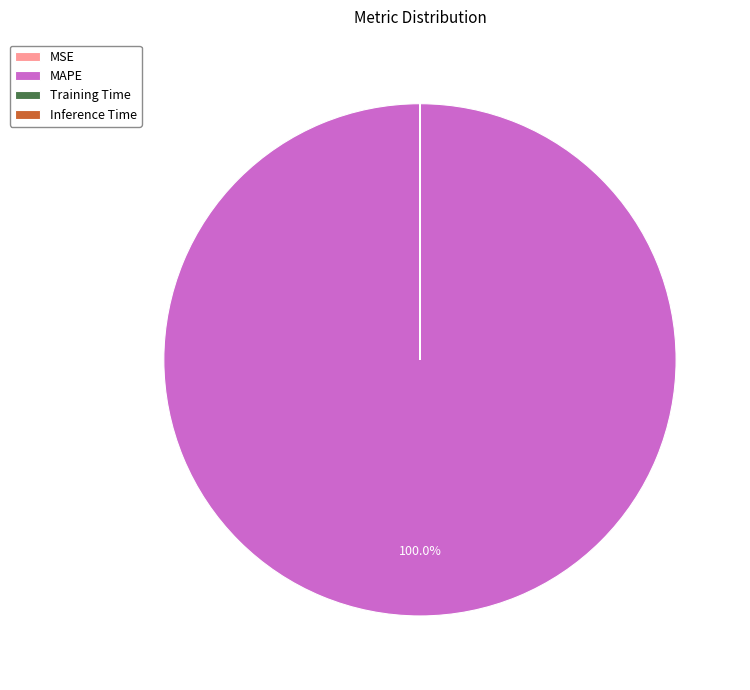

Which category accounts for the majority?

MAPE